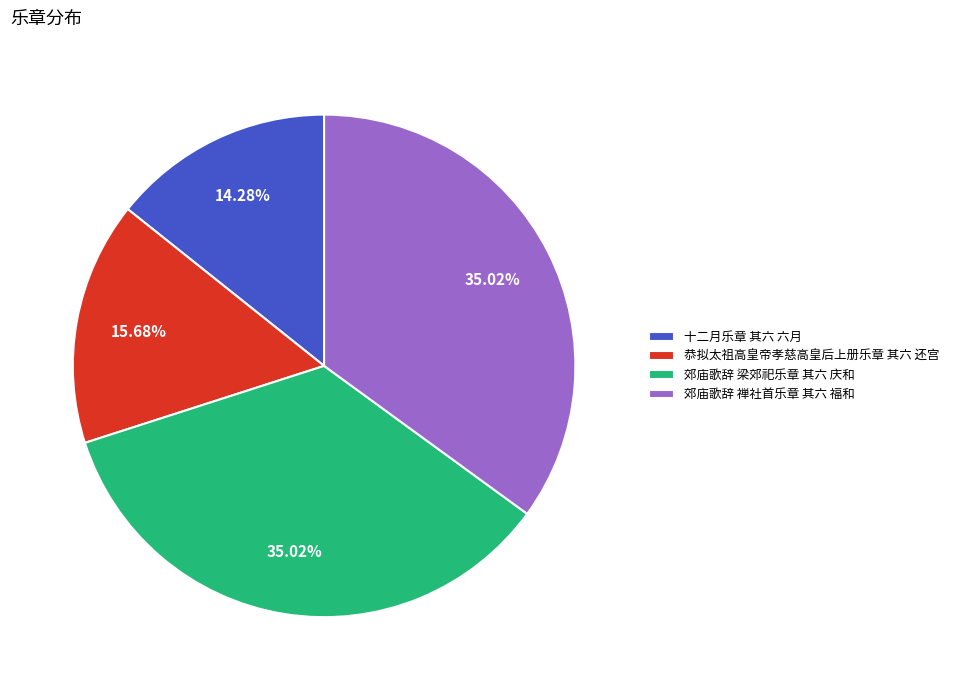

Which category has the smallest portion of the pie?

十二月乐章 其六 六月